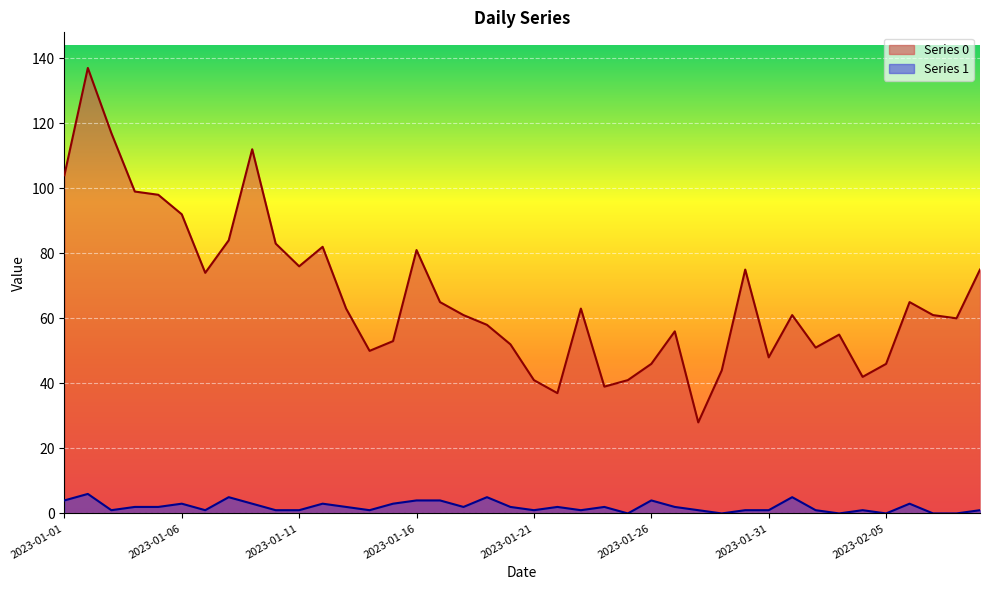

What is the difference between the maximum and second lowest values in the Series 1 series?

6